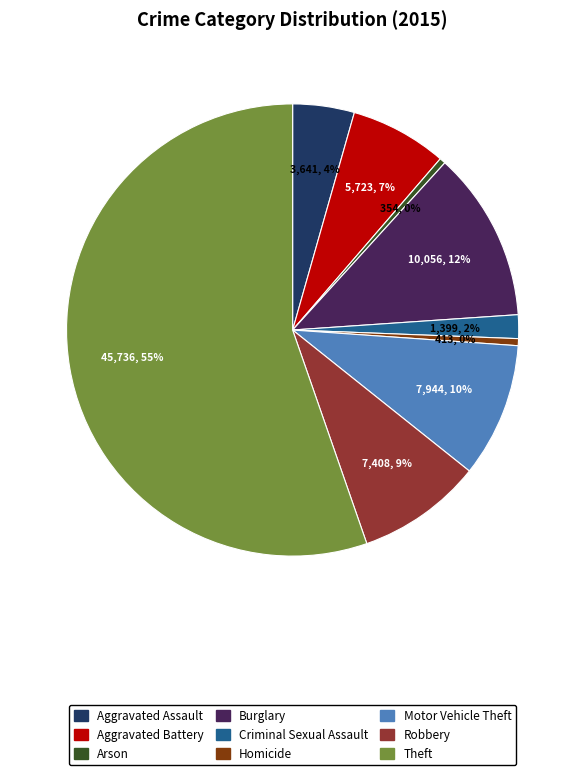

Is it true that Aggravated Battery is 1% of the pie?

False